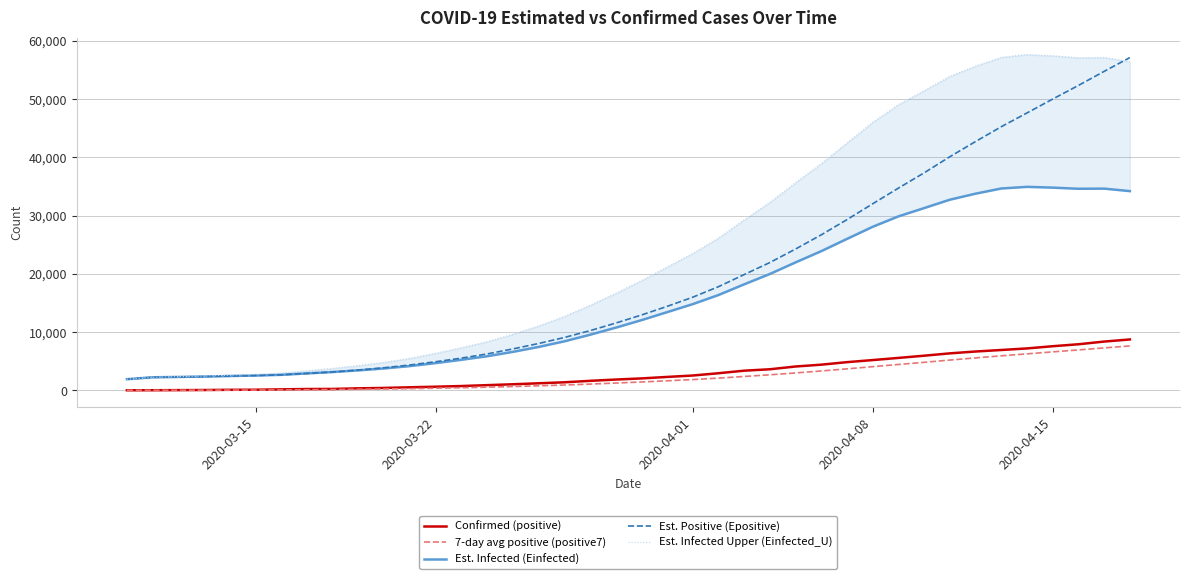

Reading left to right, list all the values displayed in this chart.

Confirmed (positive): 22.0	31.0	49.0	68.0	103.0	119.0	177.0	238.0	251.0	355.0	425.0	536.0	634.0	749.0	901.0	1051.0	1221.0	1389.0	1638.0	1862.0	2055.0	2311.0	2554.0	2946.0	3383.0	3627.0	4102.0	4413.0	4848.0	5205.0	5575.0	5955.0	6356.0	6674.0	6934.0	7202.0	7582.0	7918.0	8379.0	8742.0
7-day avg positive (positive7): 22.0	26.5	34.0	42.5	54.6	65.3	81.3	112.1	143.6	187.3	238.3	300.1	373.7	455.4	550.1	664.4	788.1	925.9	1083.3	1258.7	1445.3	1646.7	1861.4	2107.9	2392.7	2676.9	2996.9	3333.7	3696.1	4074.9	4450.4	4817.9	5207.7	5575.1	5935.3	6271.6	6611.1	6945.9	7292.1	7633.0
Est. Infected (Einfected): 1926.4	2251.1	2309.7	2375.9	2470.0	2553.3	2676.7	2914.5	3156.0	3440.9	3768.1	4171.8	4685.3	5250.0	5856.9	6608.0	7448.2	8411.3	9539.1	10753.2	12044.2	13418.7	14798.9	16361.3	18196.2	19975.1	21962.4	23891.1	25993.0	28071.1	29859.4	31280.7	32720.7	33754.8	34642.8	34924.9	34793.1	34595.9	34620.4	34192.3
Est. Positive (Epositive): 1926.4	2251.1	2310.1	2376.7	2471.2	2554.8	2678.5	2917.1	3159.3	3494.9	3885.2	4357.0	4916.3	5535.3	6250.4	7110.3	8038.0	9067.3	10239.9	11542.1	12922.5	14407.7	15985.6	17790.4	19869.7	21936.8	24256.9	26691.0	29301.2	32019.4	34706.0	37325.6	40095.7	42697.7	45239.5	47605.0	49985.6	52324.2	54735.5	57101.0
Est. Infected Upper (Einfected_U): 1926.4	2251.1	2350.6	2462.9	2622.4	2763.5	2972.6	3375.6	3784.7	4267.1	4820.7	5503.9	6373.1	7328.9	8355.9	9627.4	11049.9	12680.7	14590.2	16646.0	18832.7	21160.5	23498.2	26145.3	29254.9	32270.0	35638.7	38908.0	42472.2	45997.6	49031.5	51442.1	53885.9	55642.5	57151.3	57632.5	57410.4	57079.1	57124.6	56401.2